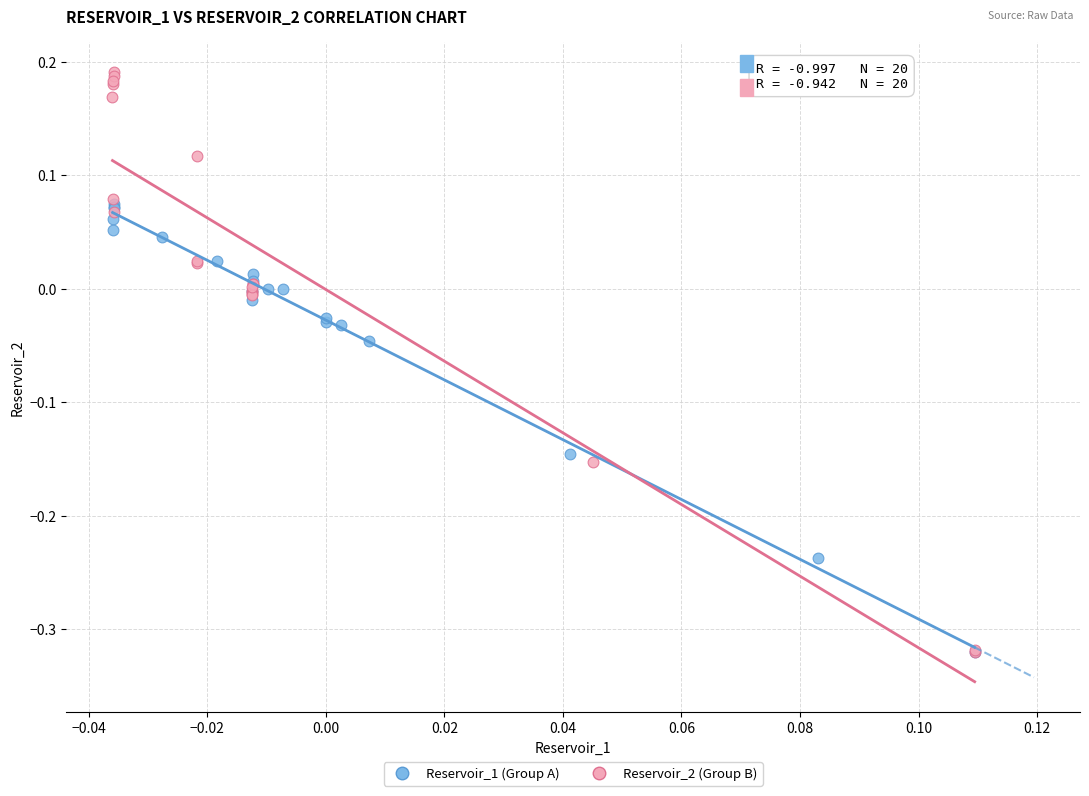

Which series contains the highest Y value?

Reservoir_2 (Group B)